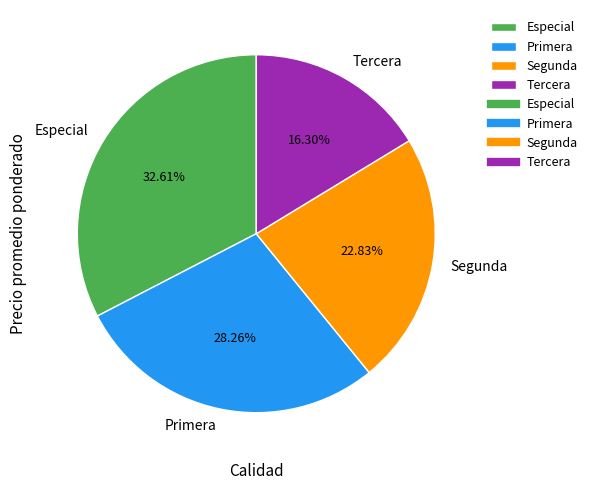

Is there a majority slice in this chart?

No